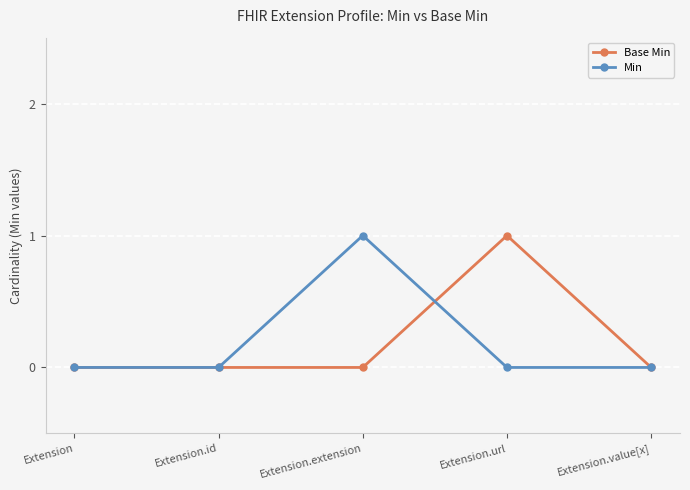

The value of Base Min at Extension.id is 0. True or false?

True